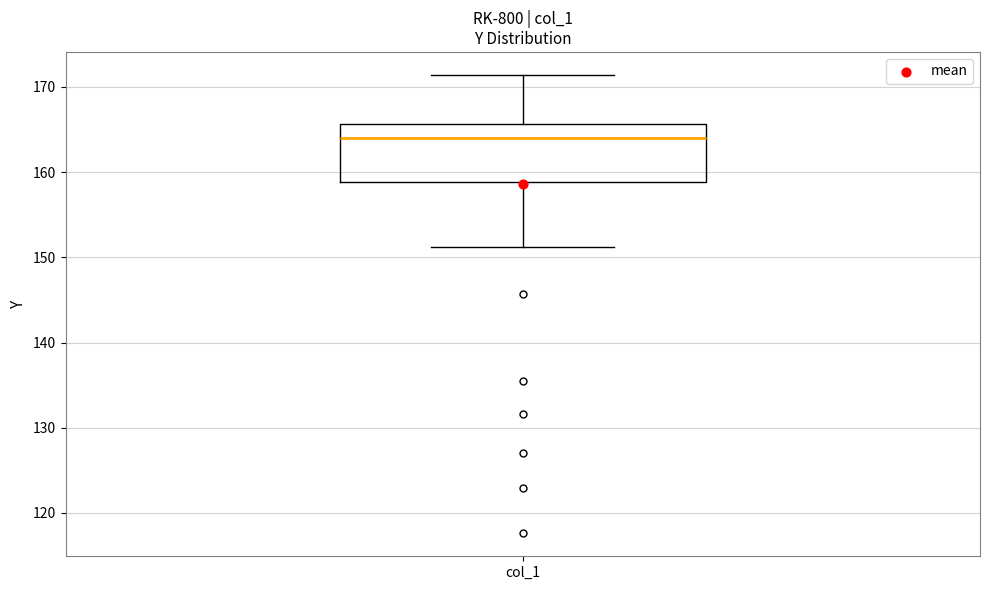

Where is the upper edge of the box for col_1 on the y-axis? The values are not printed on the chart, so give them approximately, as read against the axis.

166